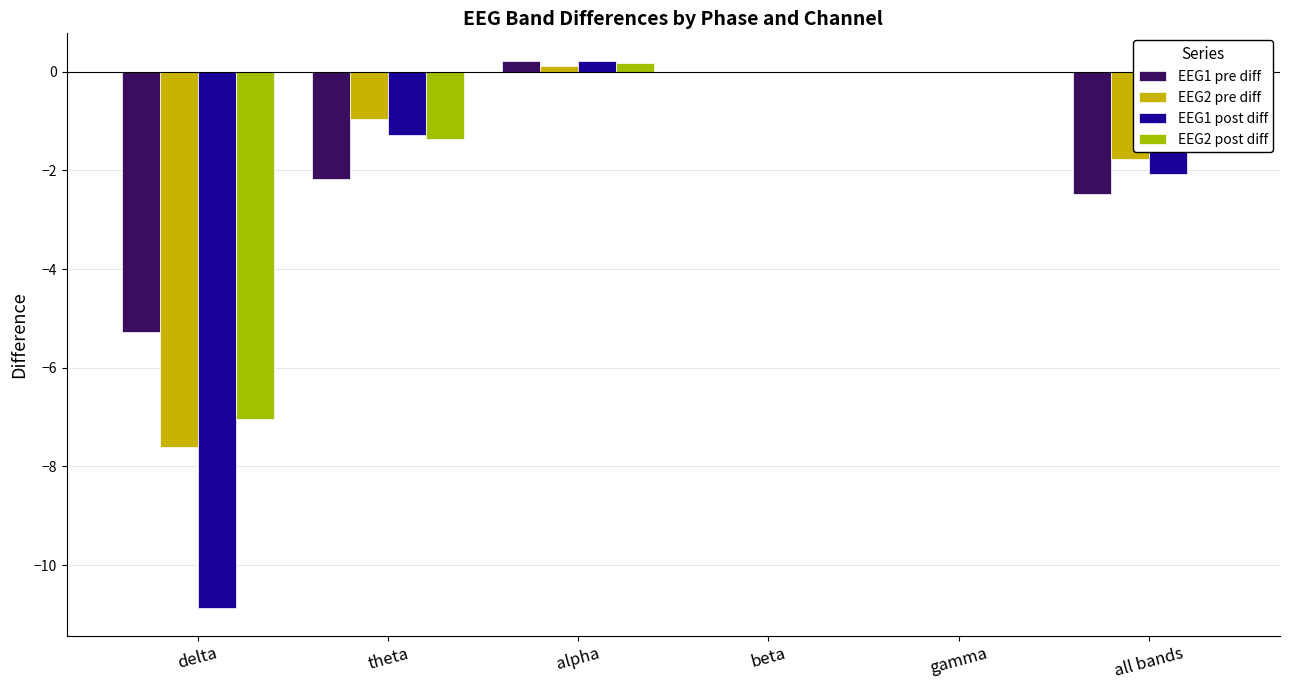

How many distinct data groups are displayed?

4